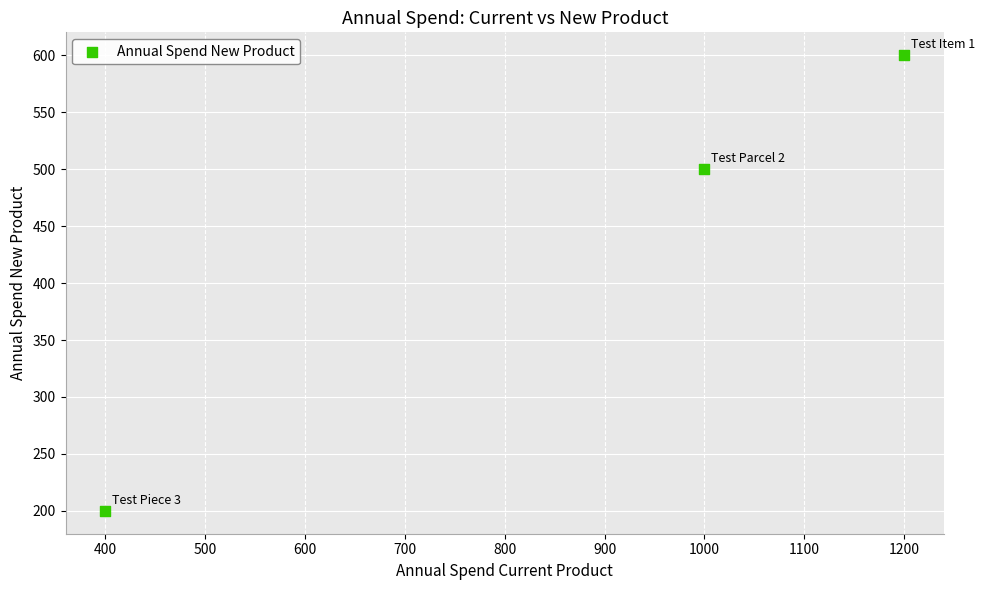

What Y value in the scatter plot is closest to 400?

500